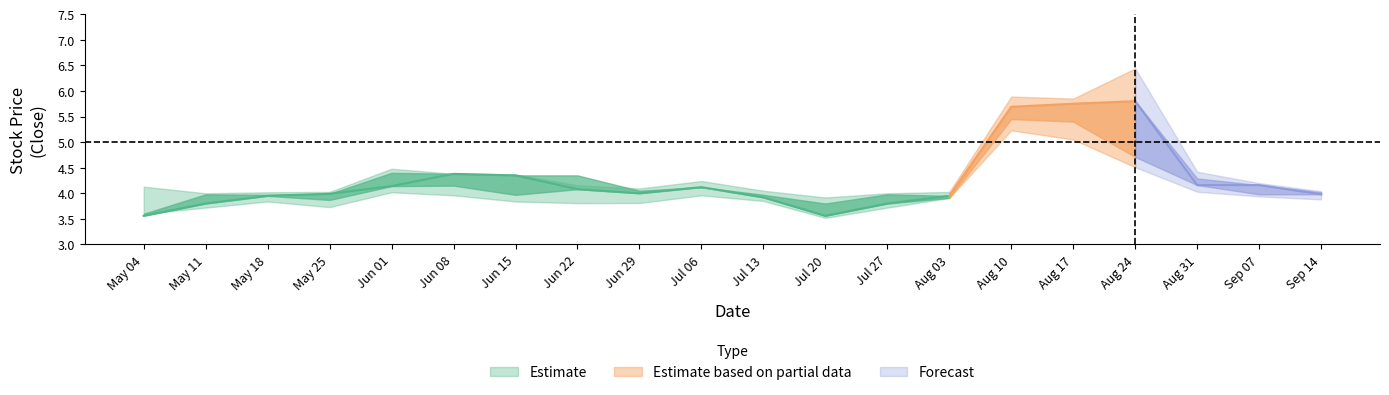

What is the difference between the second highest and second lowest values in the Close series?

2.2